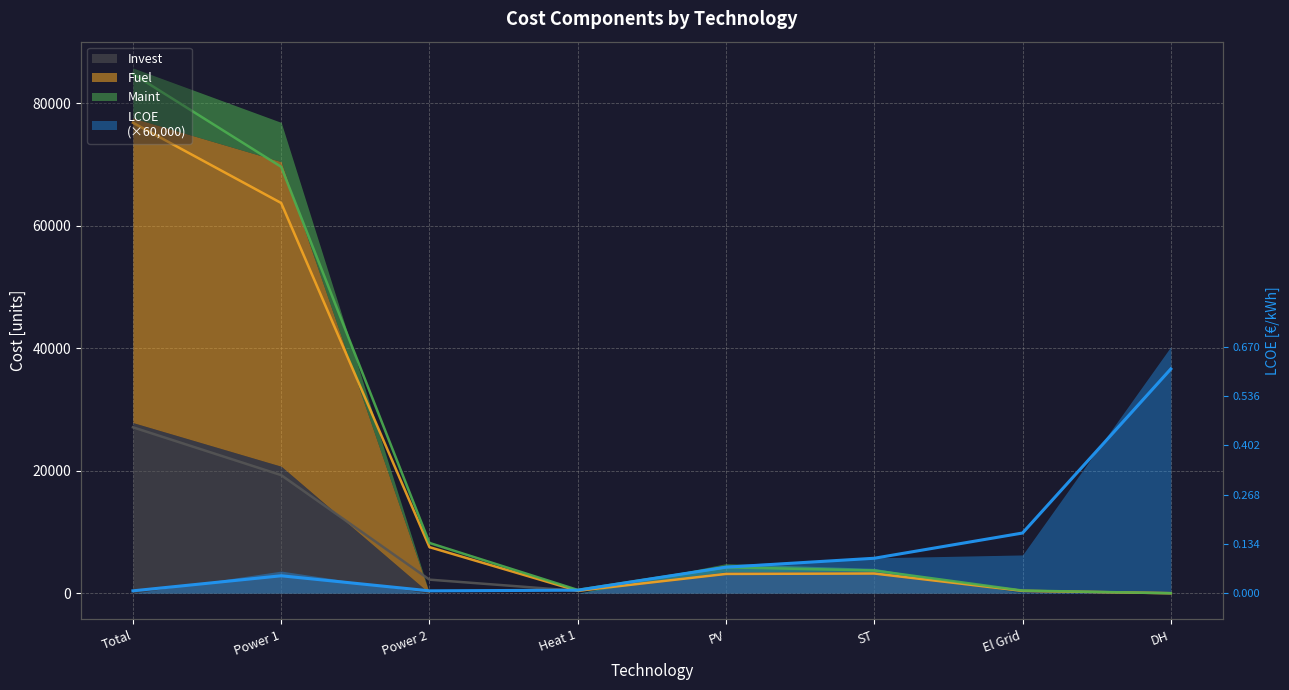

Count the number of categories in the chart.

8